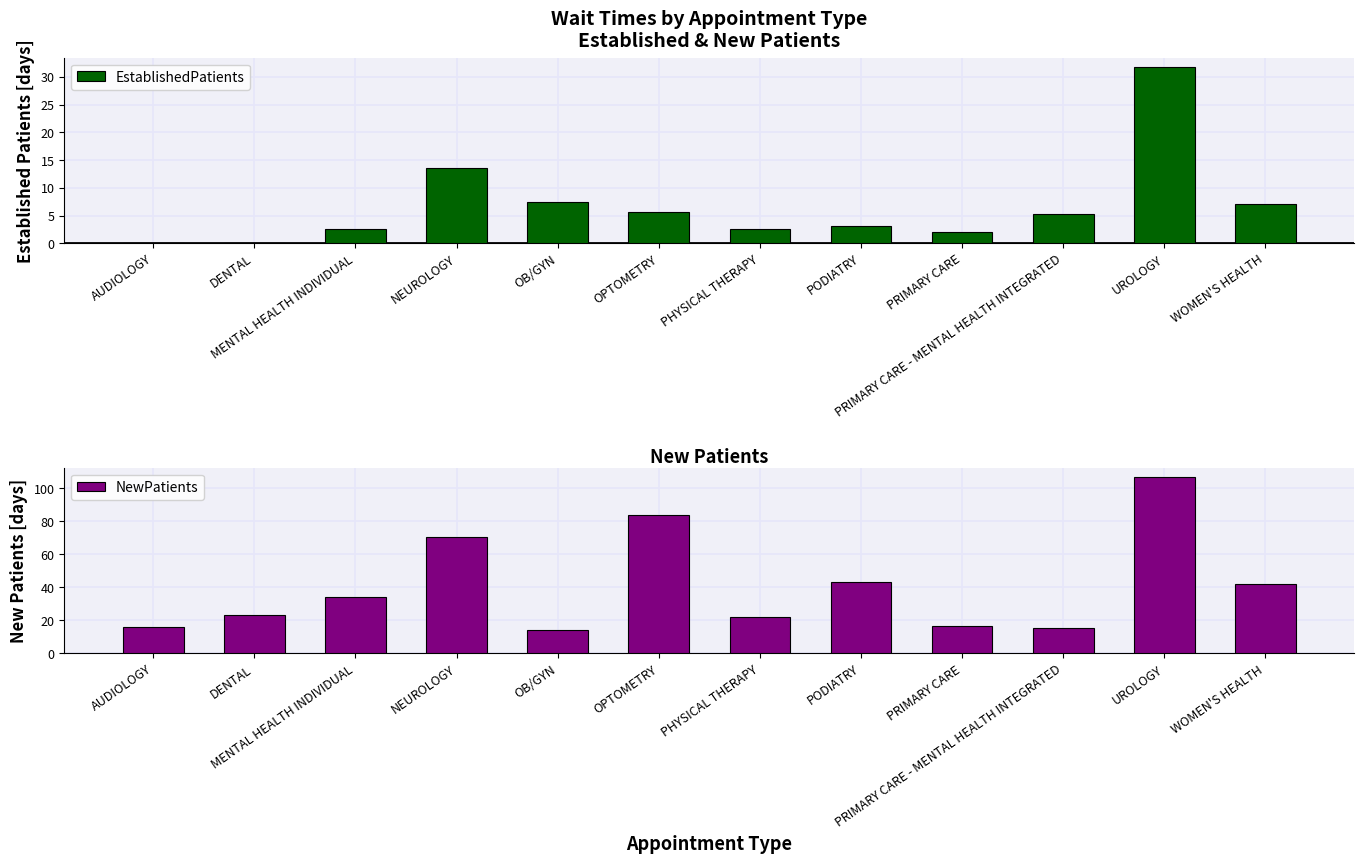

Between MENTAL HEALTH INDIVIDUAL and NEUROLOGY, which series saw the biggest shift?

NewPatients